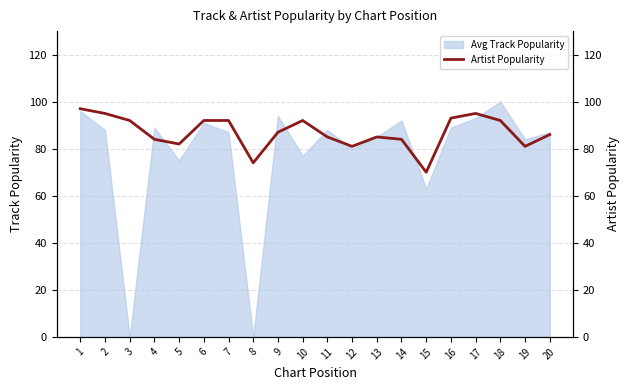

Is it true that the value at 6 is 92?

True